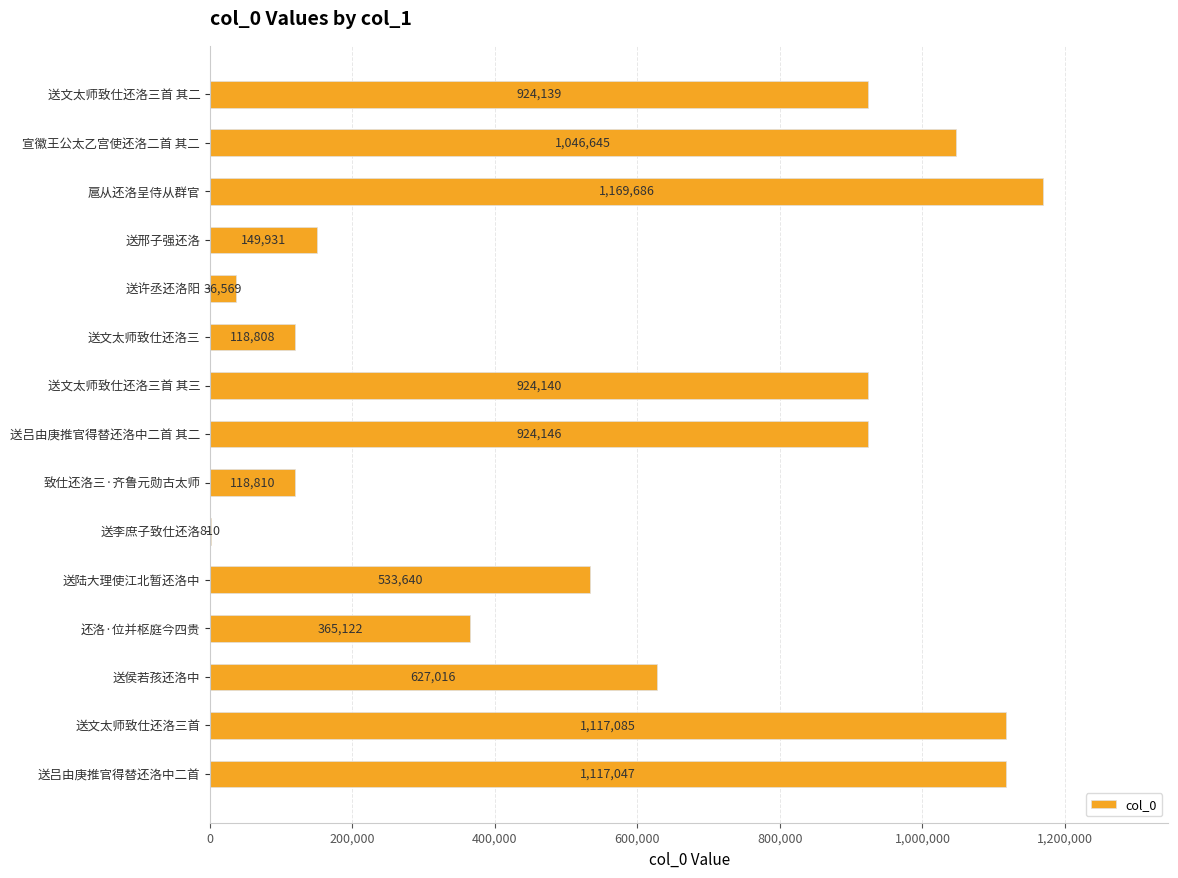

Does the chart contain stacked bars?

No